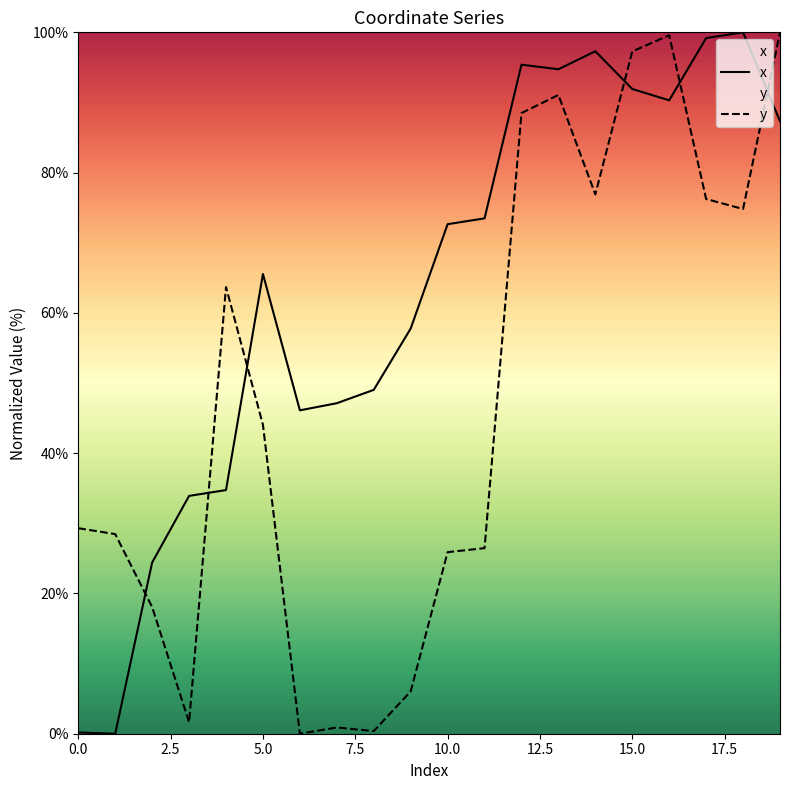

What position from the left is 15?

16